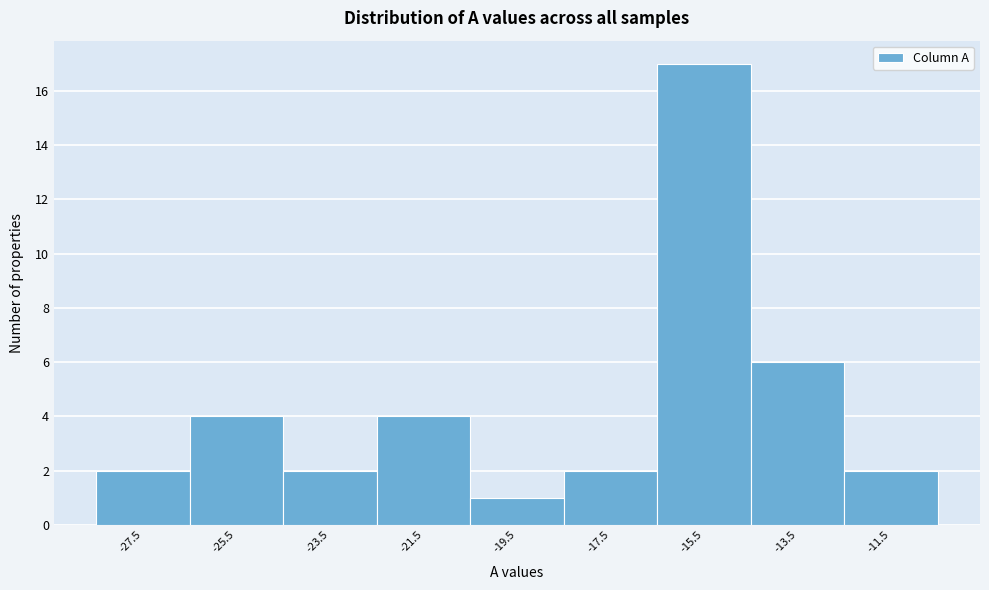

Reading left to right, transcribe this chart: for each bar, give the range it covers on the x-axis and its height. The values are not printed on the chart, so give them approximately, as read against the axis.

-28.5 to -26.5: 2
-26.5 to -24.5: 4
-24.5 to -22.5: 2
-22.5 to -20.5: 4
-20.5 to -18.5: 1
-18.5 to -16.5: 2
-16.5 to -14.5: 17
-14.5 to -12.5: 6
-12.5 to -10.5: 2